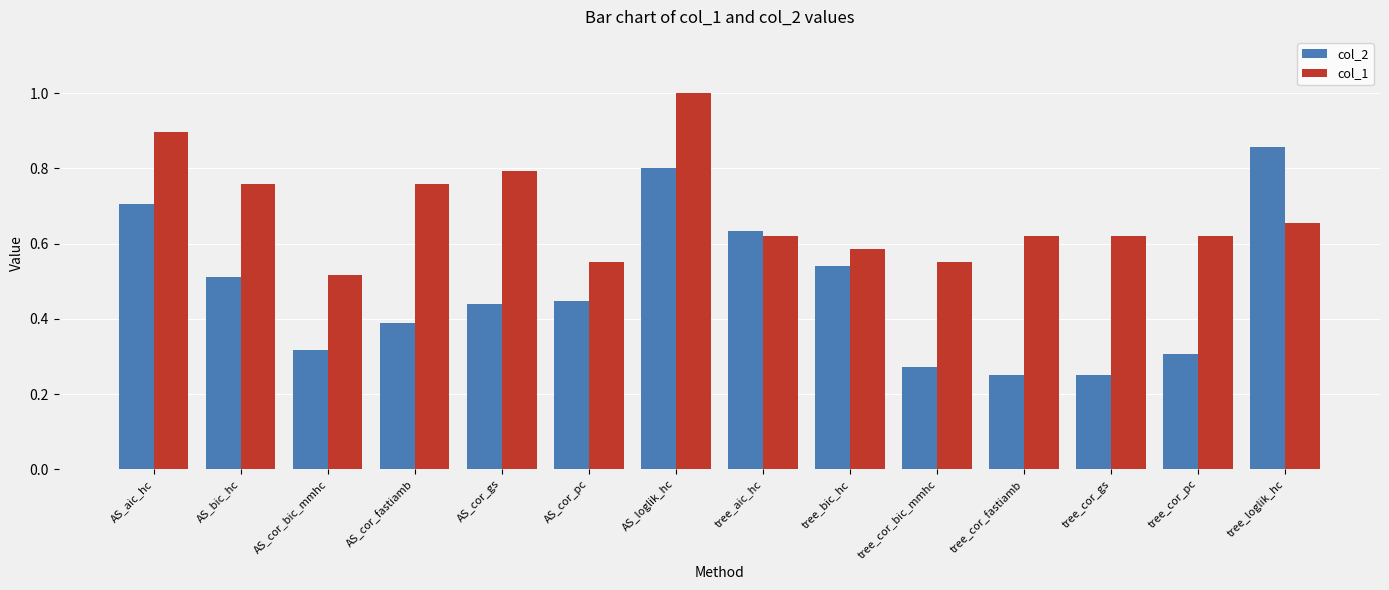

Between AS_cor_fastiamb and tree_aic_hc, which series saw the biggest shift?

col_2